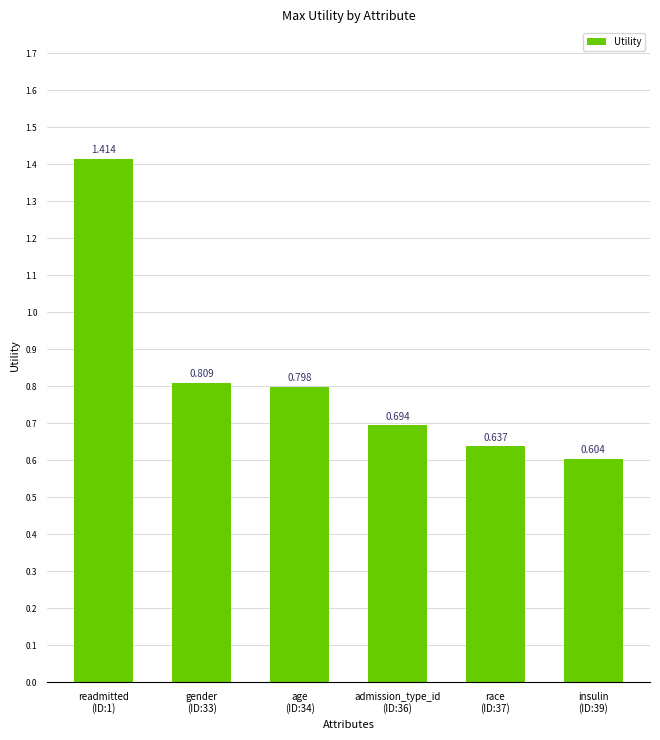

What is the change in value from readmitted
(ID:1) to admission_type_id
(ID:36)?

-0.7